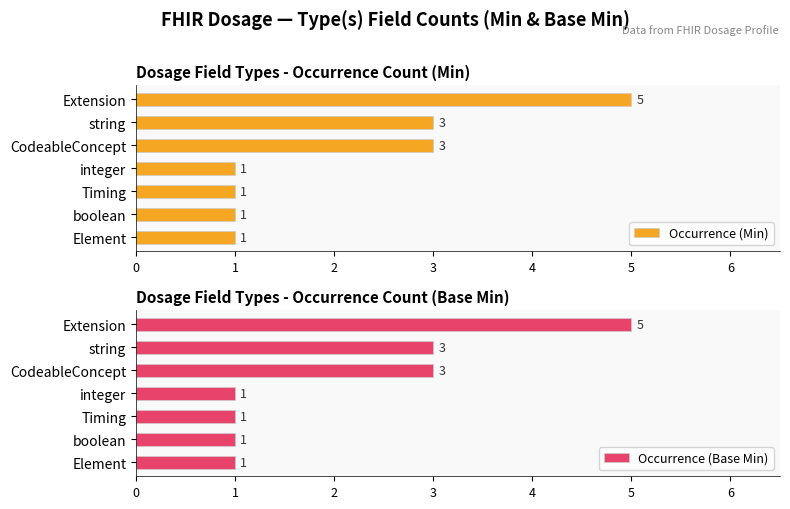

Reading right to left, what are all the values shown in this chart?

Occurrence (Min): 1	1	1	1	3	3	5
Occurrence (Base Min): 1	1	1	1	3	3	5